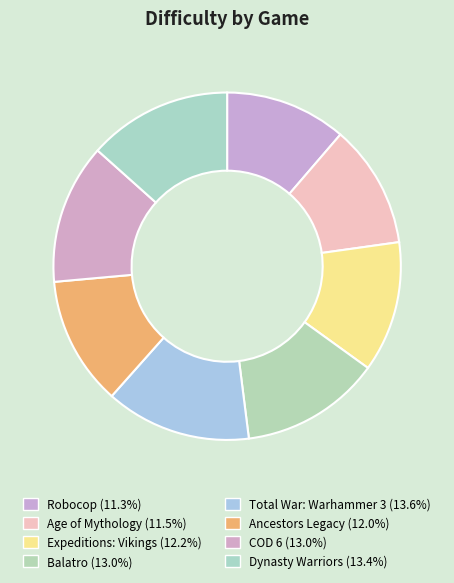

Does Total War: Warhammer 3 represent more than half of the total?

No